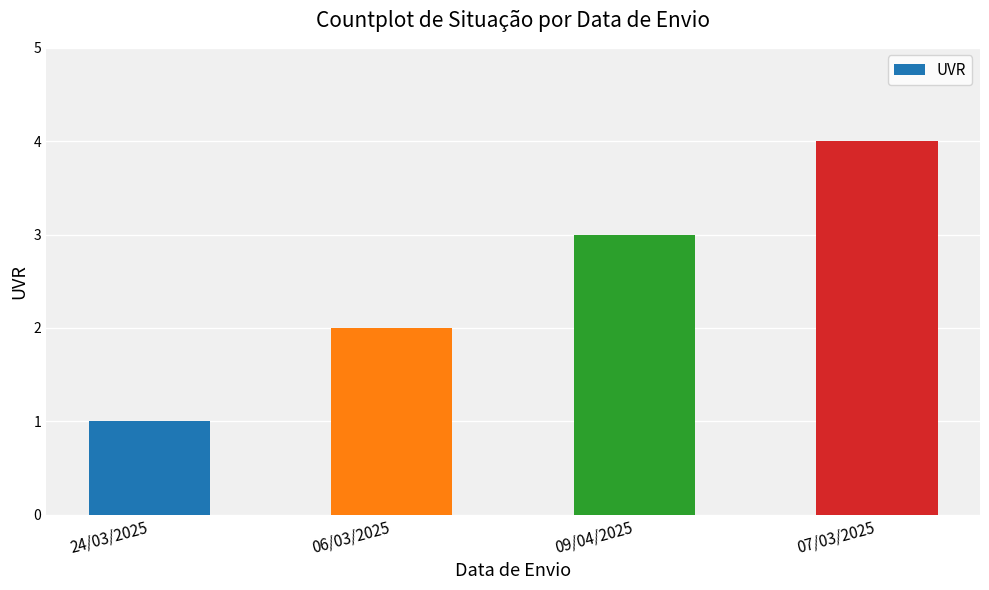

Which has a higher value, 07/03/2025 or 24/03/2025?

07/03/2025